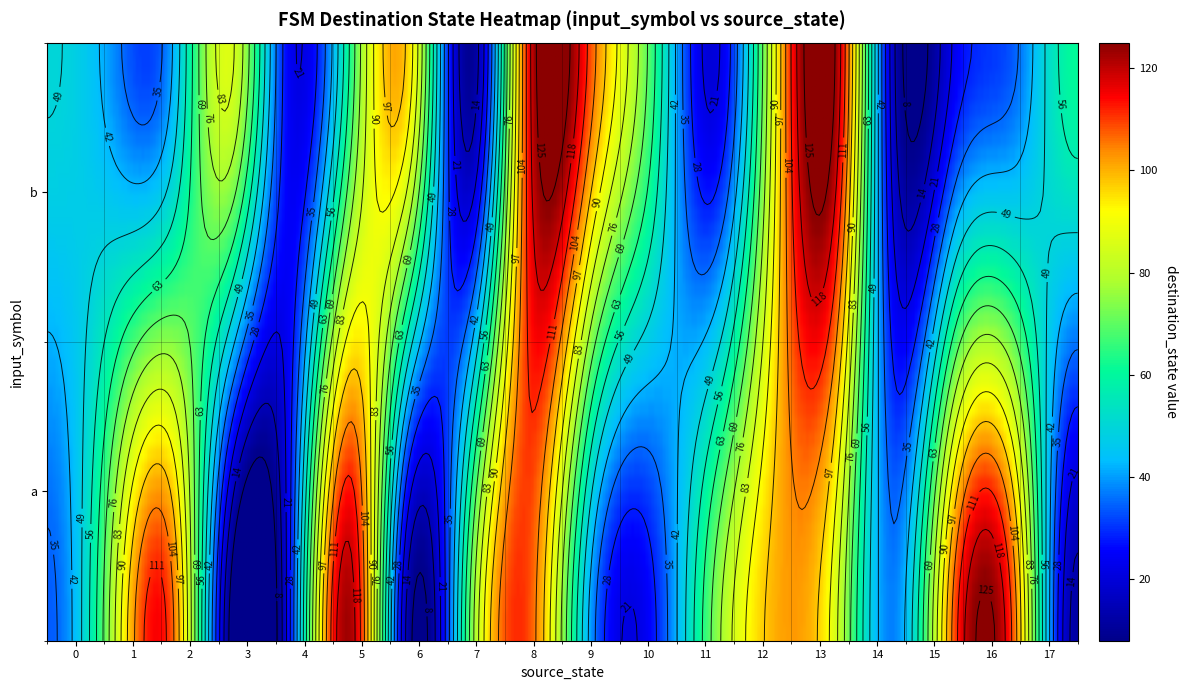

Is it true that 9 equals 181 at b?

False